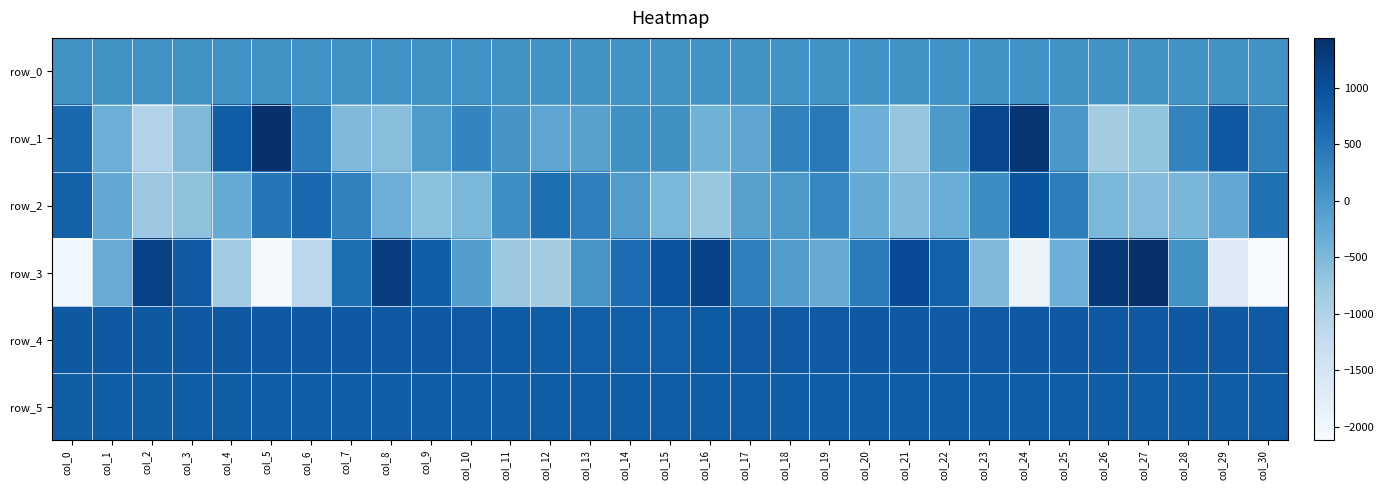

What is the spread (max minus min) of values at col_14?

891.0